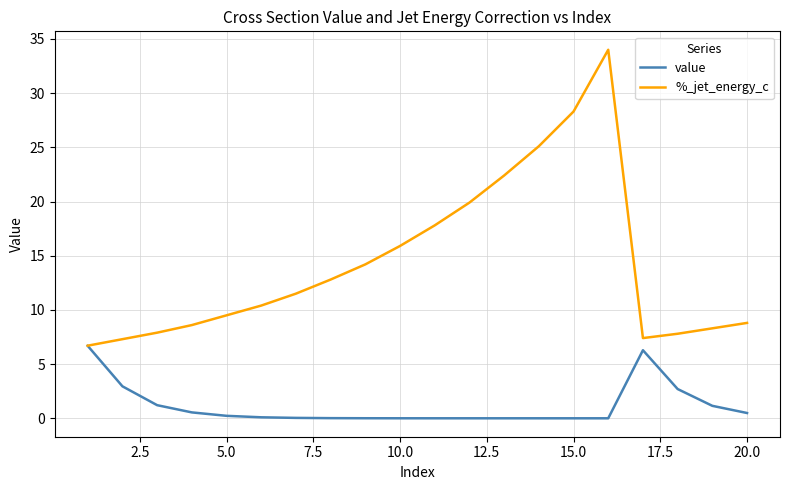

Which series has the largest range (max minus min)?

%_jet_energy_c